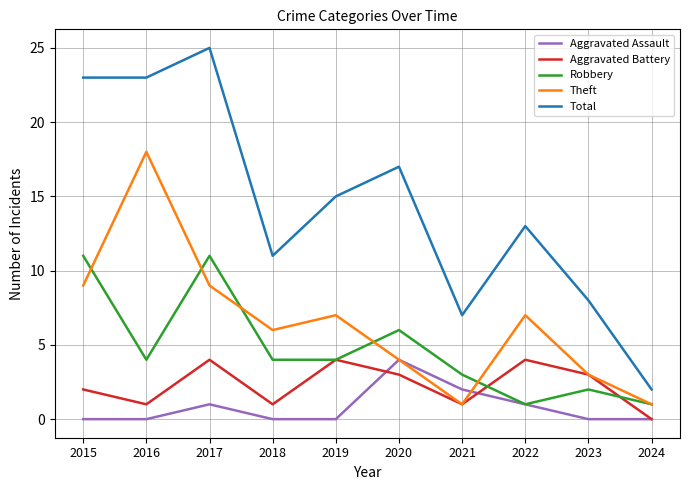

Which series has the largest total across all categories?

Total